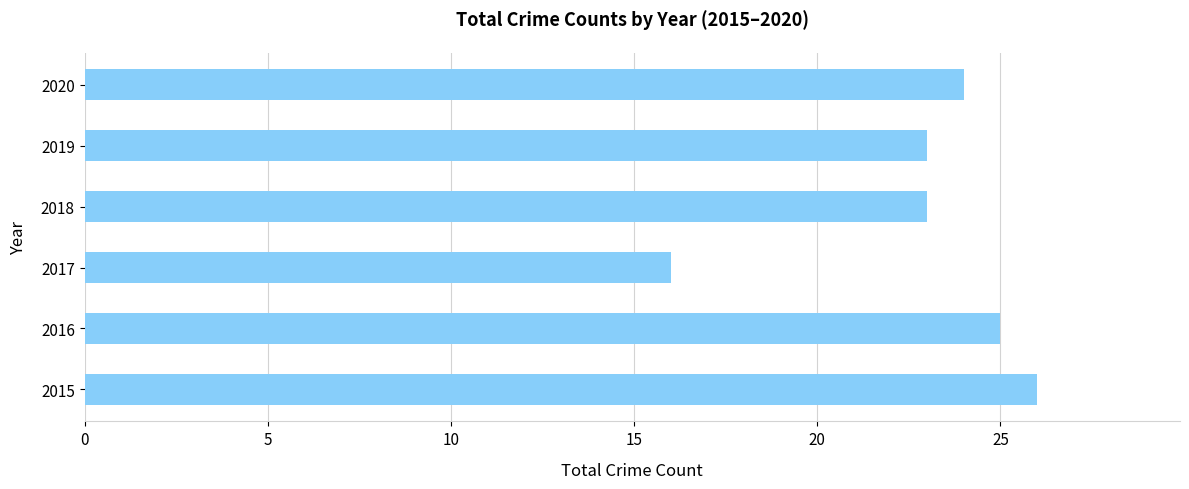

How many data points does each series have?

6